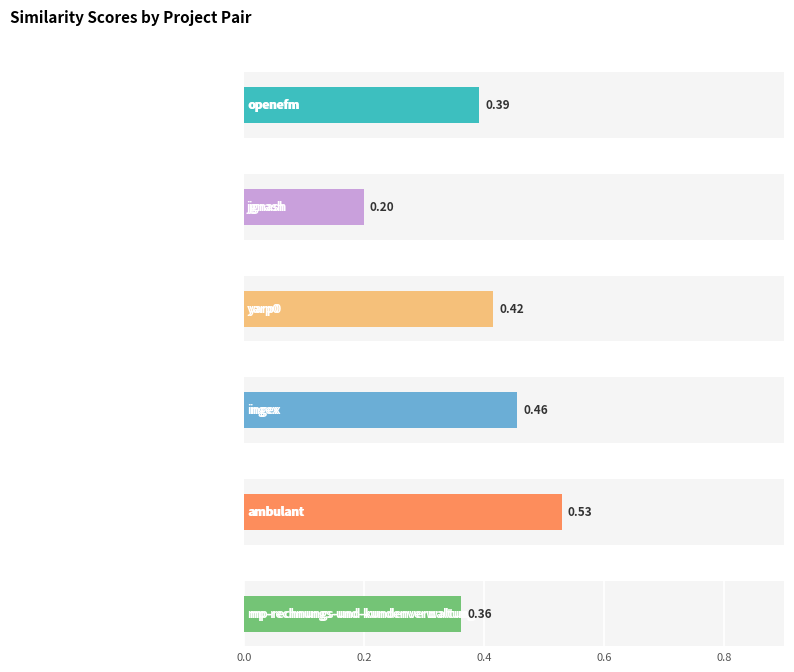

Count the ingex.csv values in the range 0 to 1.

6